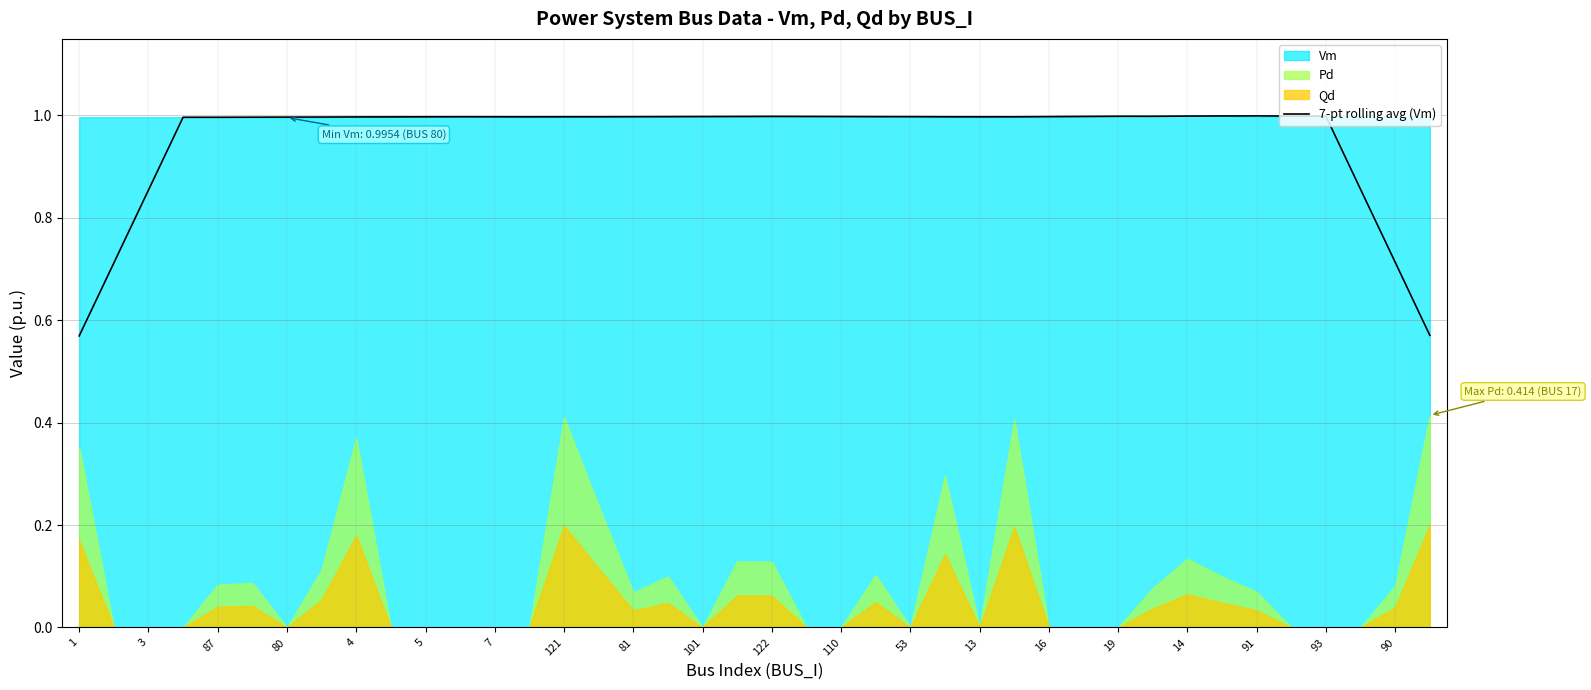

The 7-pt rolling avg (Vm) series shows 0.1 at 1. True or false?

False